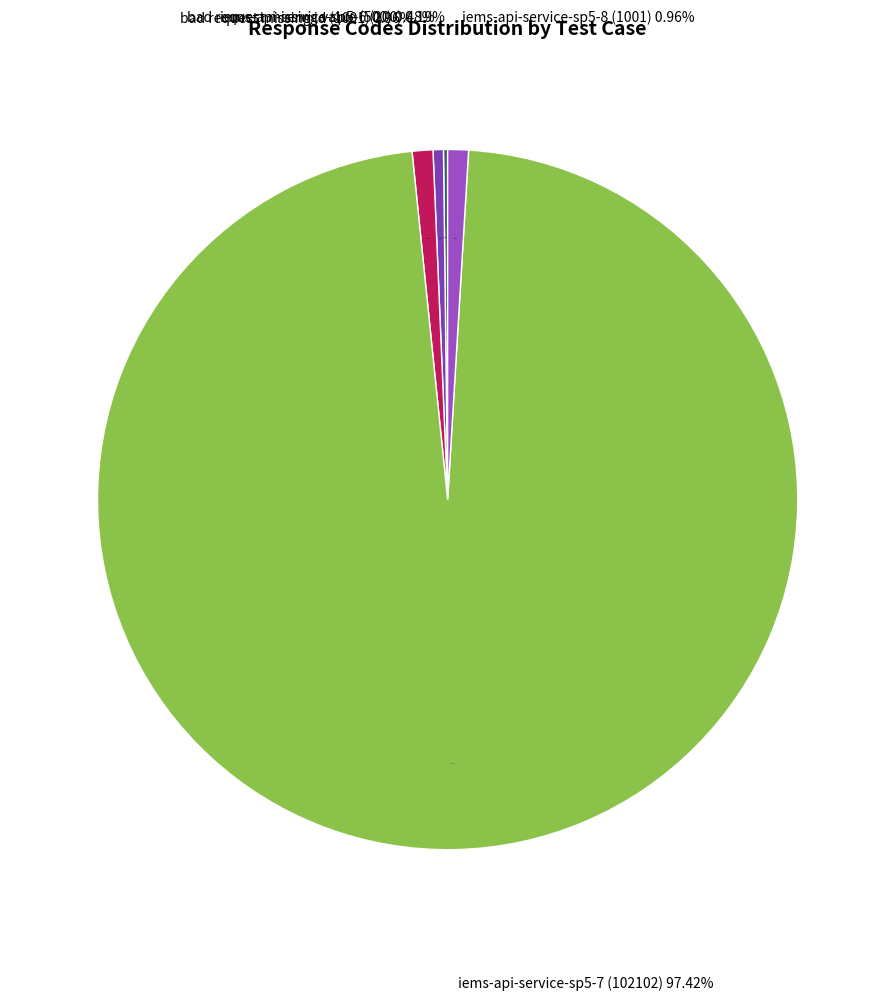

What is the total percentage of bad request missing id (1001) and iems-api-service-sp5-6 (200)?

1.1%